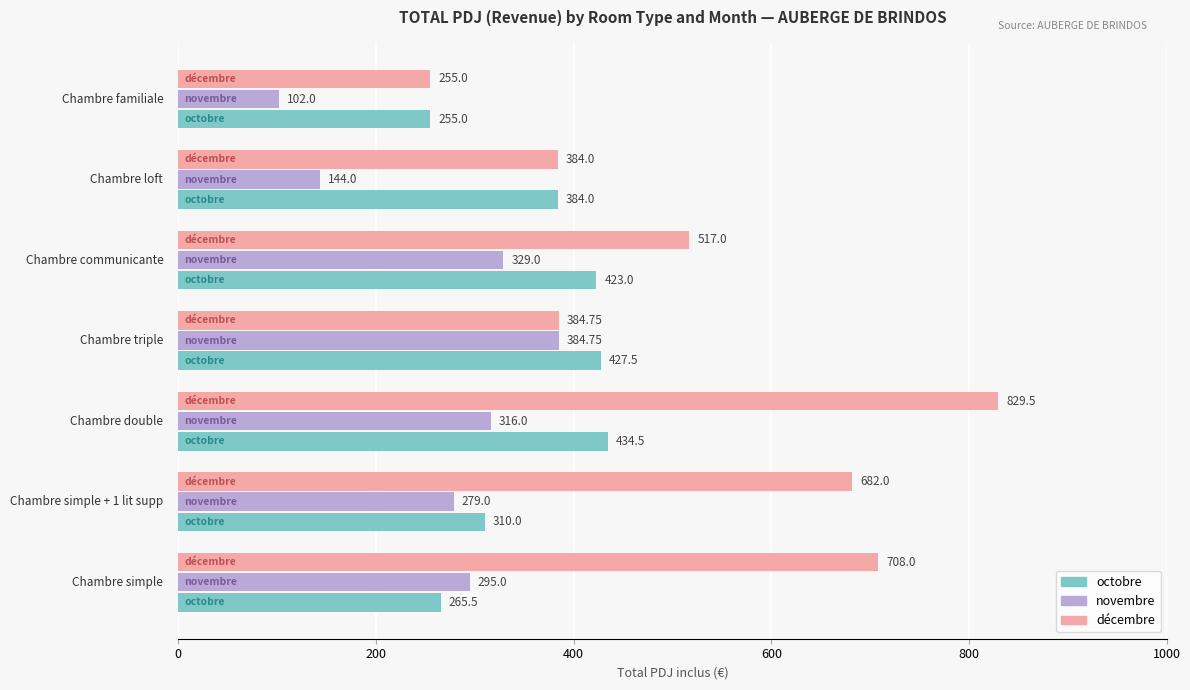

Rank the series by their maximum value, from lowest to highest.

novembre, octobre, décembre